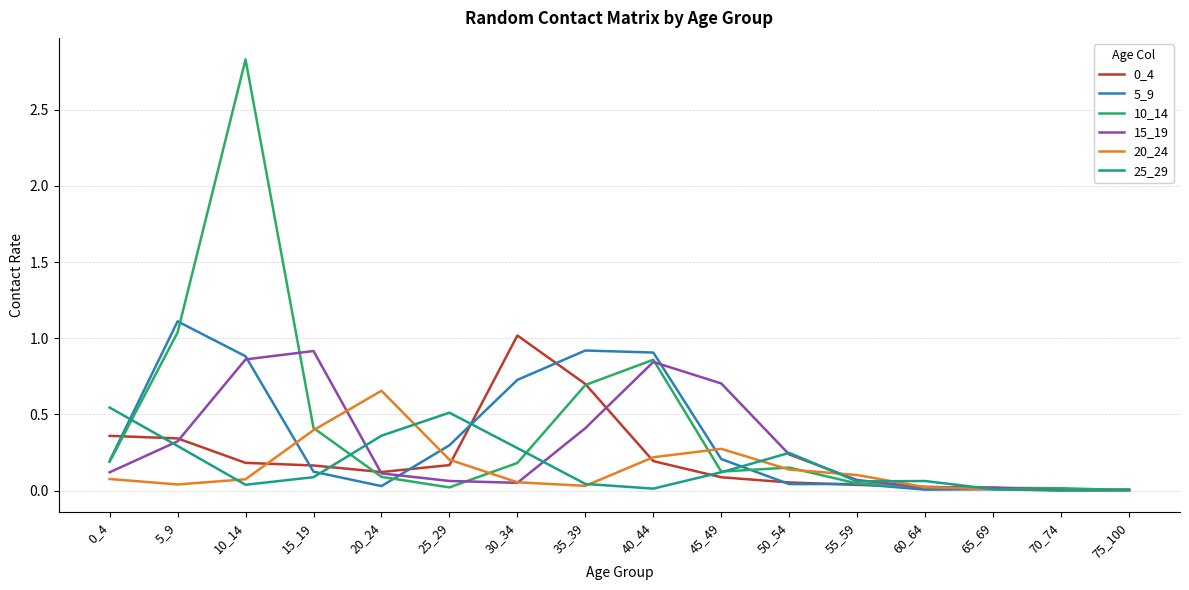

At which category does the chart reach its peak across all series?

10_14